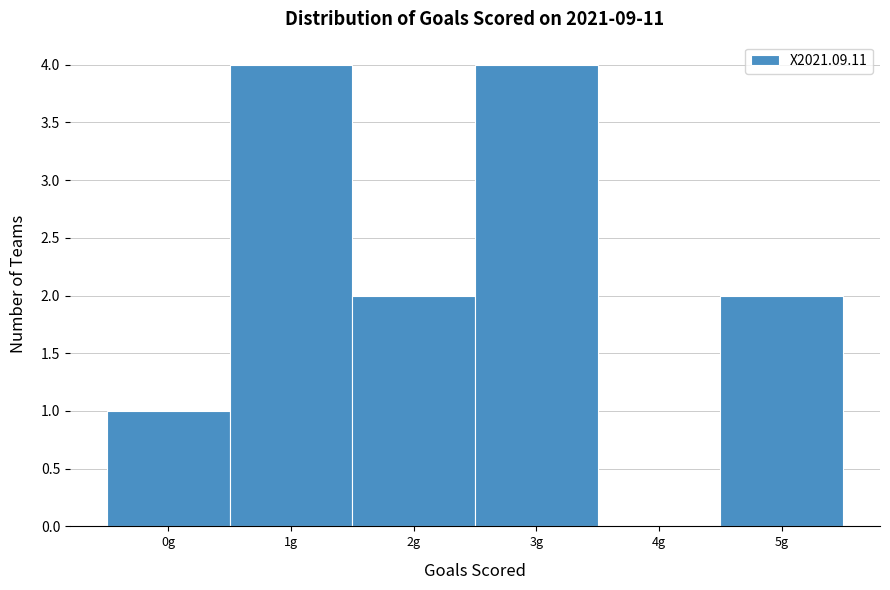

Reading left to right, transcribe this chart: for each bar, give the range it covers on the x-axis and its height. The values are not printed on the chart, so give them approximately, as read against the axis.

-0.5 to 0.5: 1
0.5 to 1.5: 4
1.5 to 2.5: 2
2.5 to 3.5: 4
3.5 to 4.5: 0
4.5 to 5.5: 2